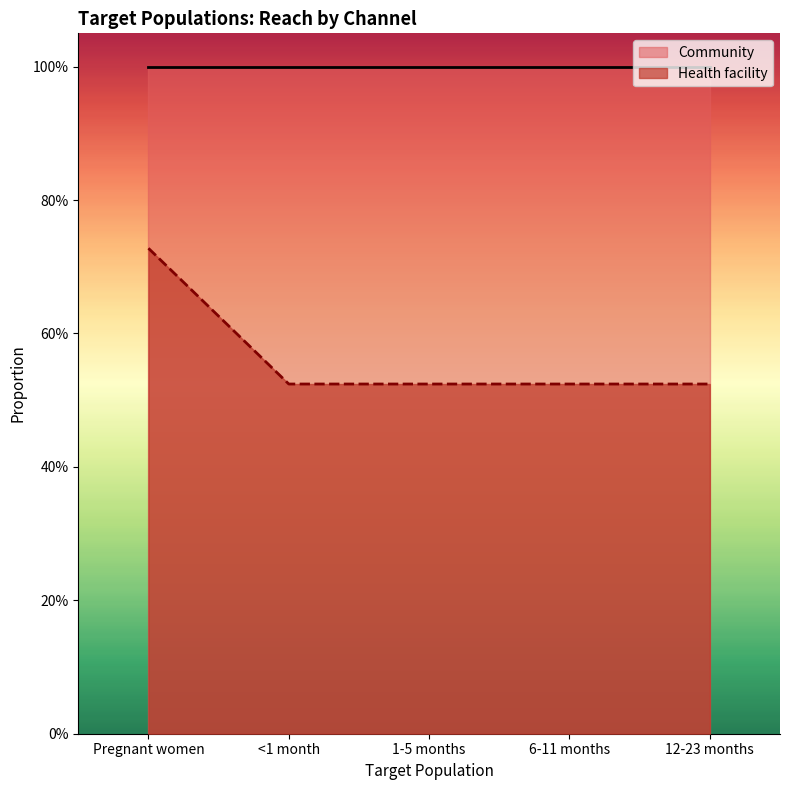

What is the value of the 2nd point from the left?

0.5